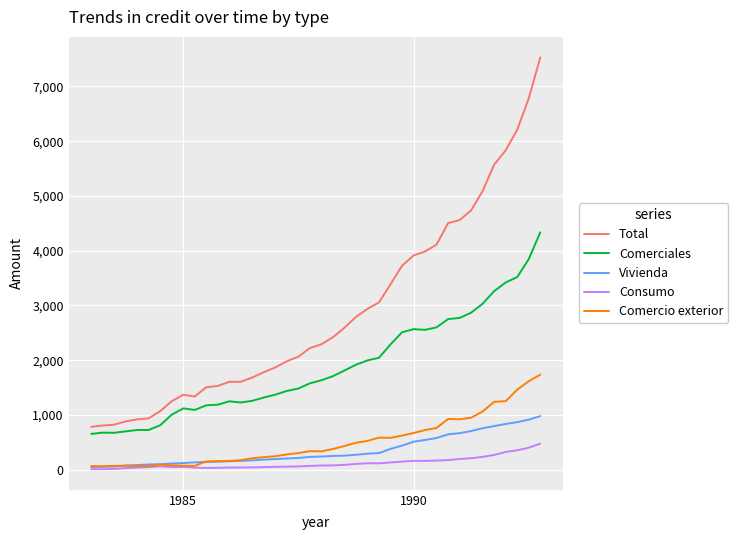

What is the minimum value shown in the chart?

10